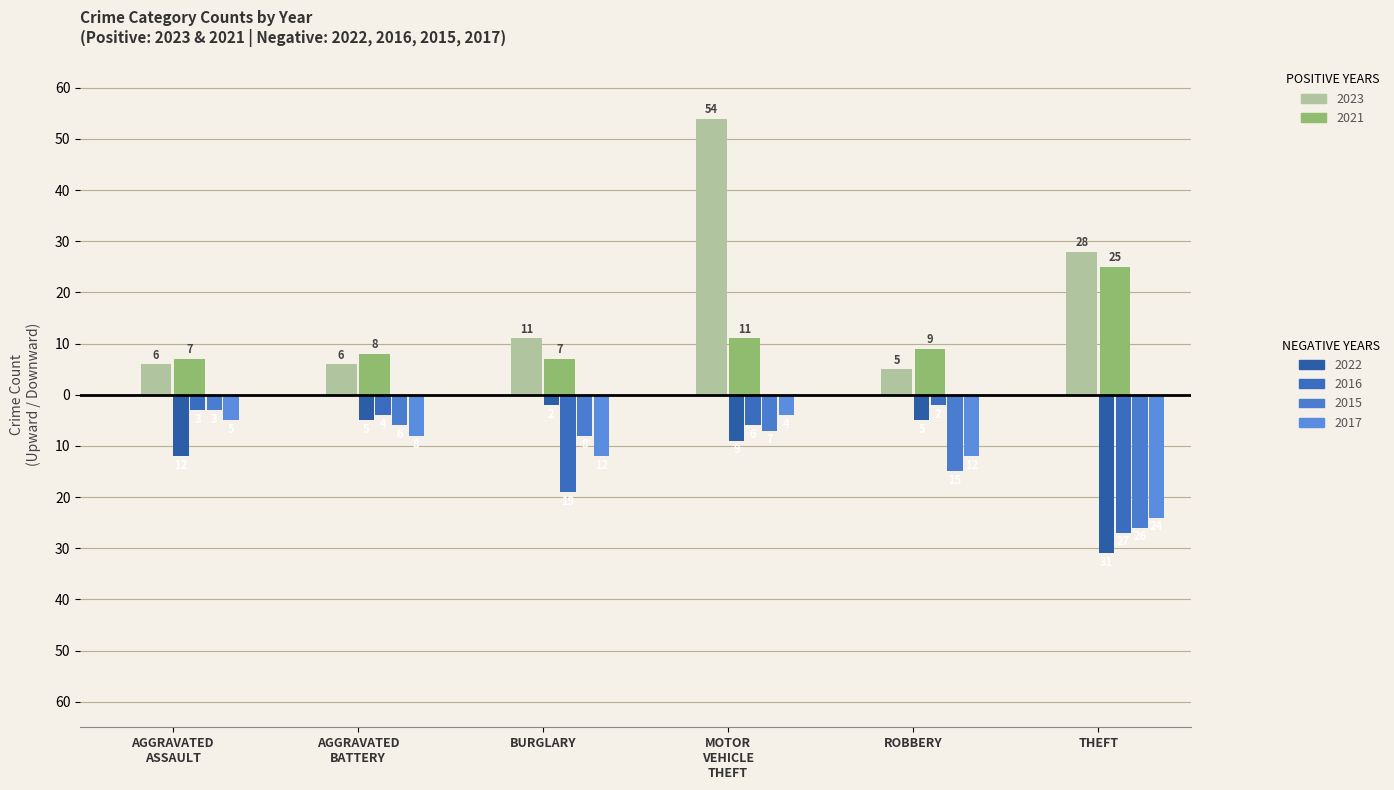

True or false: 2021 (positive) has a value of 7 at BURGLARY.

True